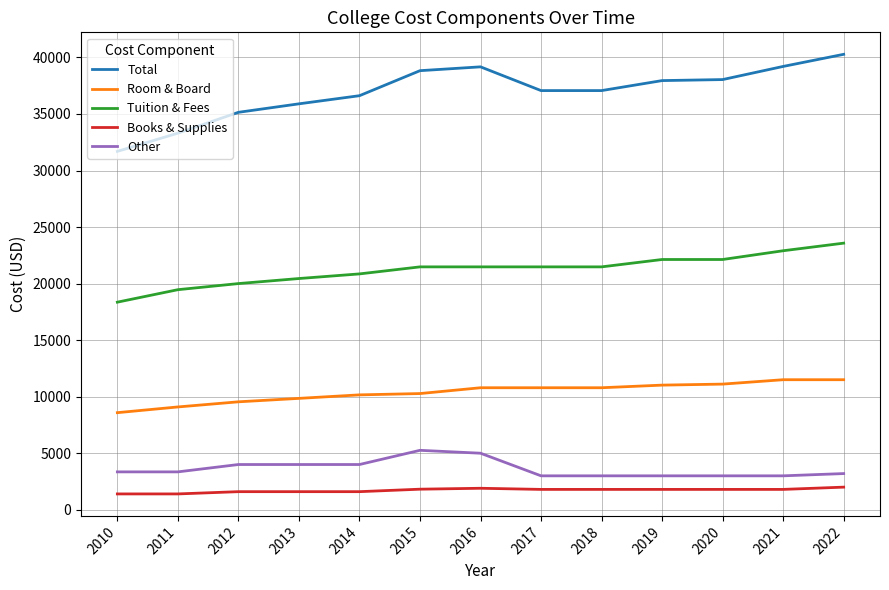

True or false: Books & Supplies and Tuition & Fees intersect in this chart.

False